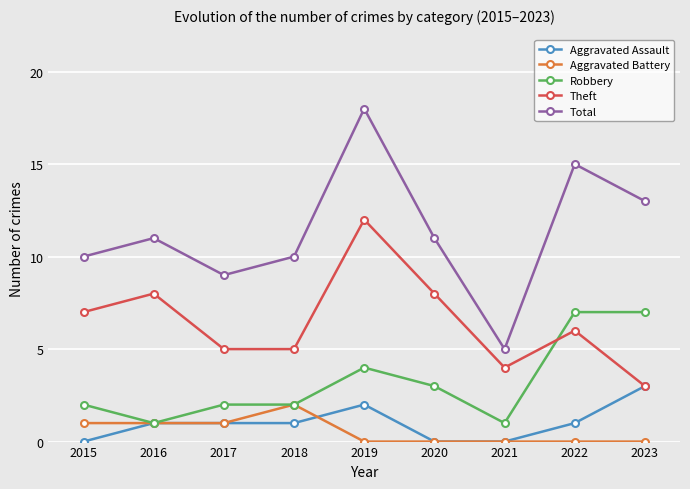

True or false: Robbery has a value of 0 at 2021.

False